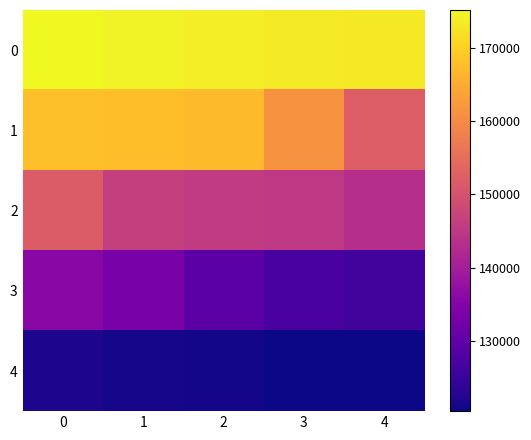

Rank the series by their average value, from highest to lowest.

0, 1, 2, 3, 4